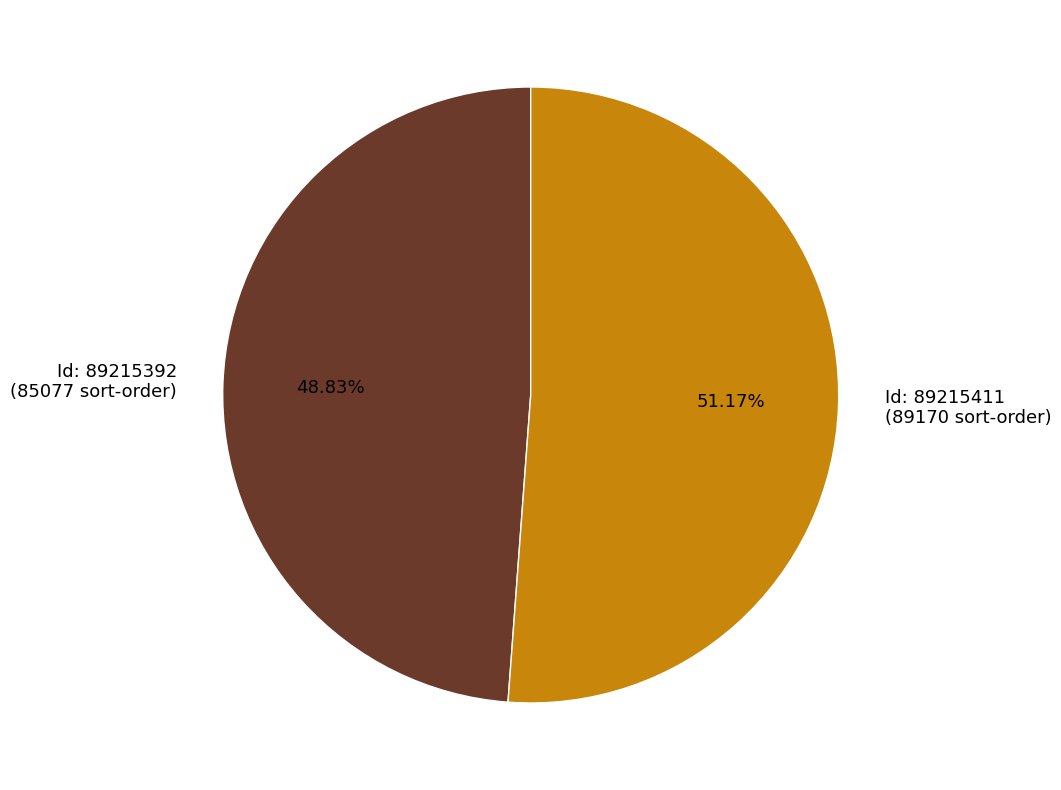

How many segments does this pie chart have?

2